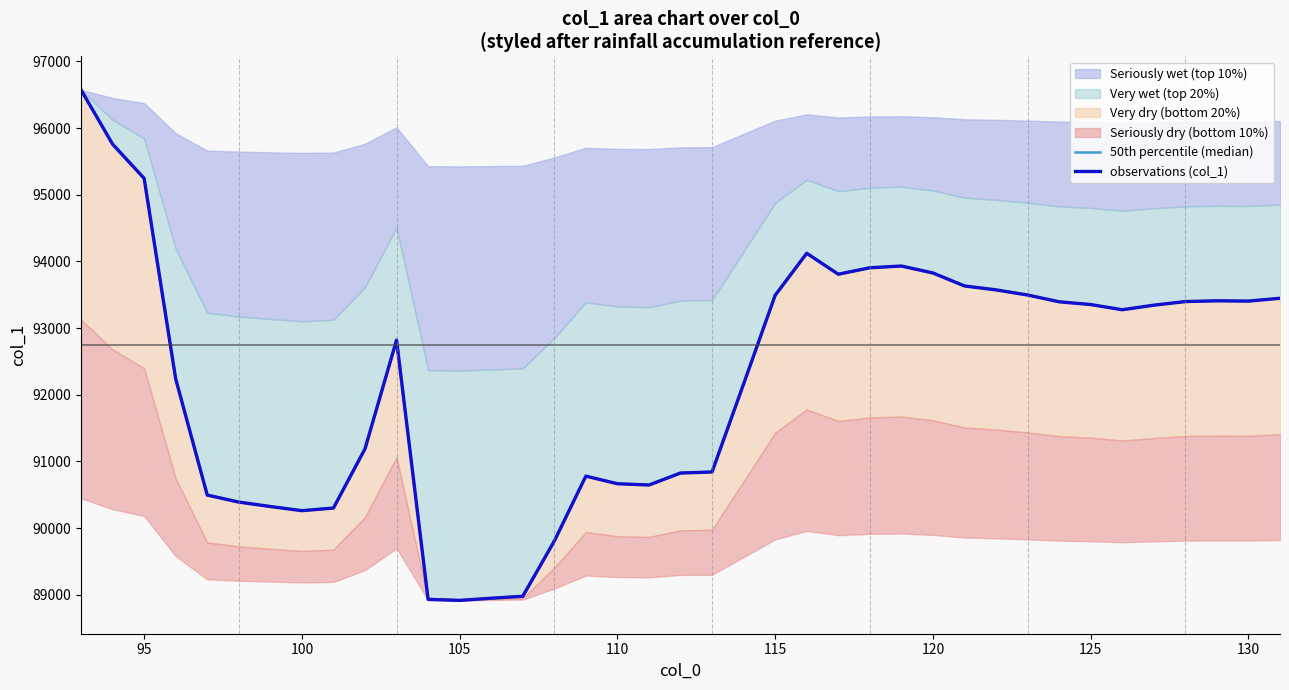

After their last crossing, which series has the higher values: 50th percentile (median) or observations (col_1)?

observations (col_1)